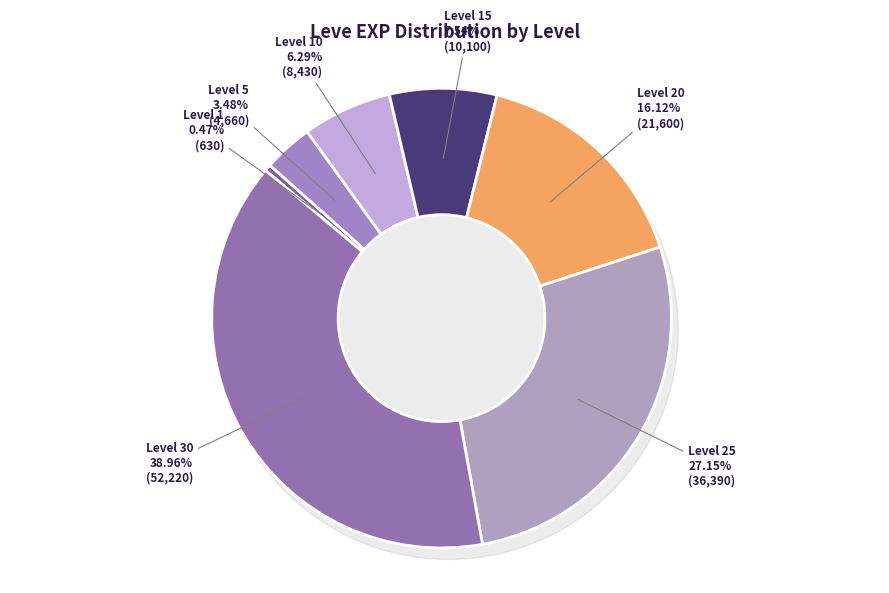

What is the total percentage of 25 and 10?

33.4%